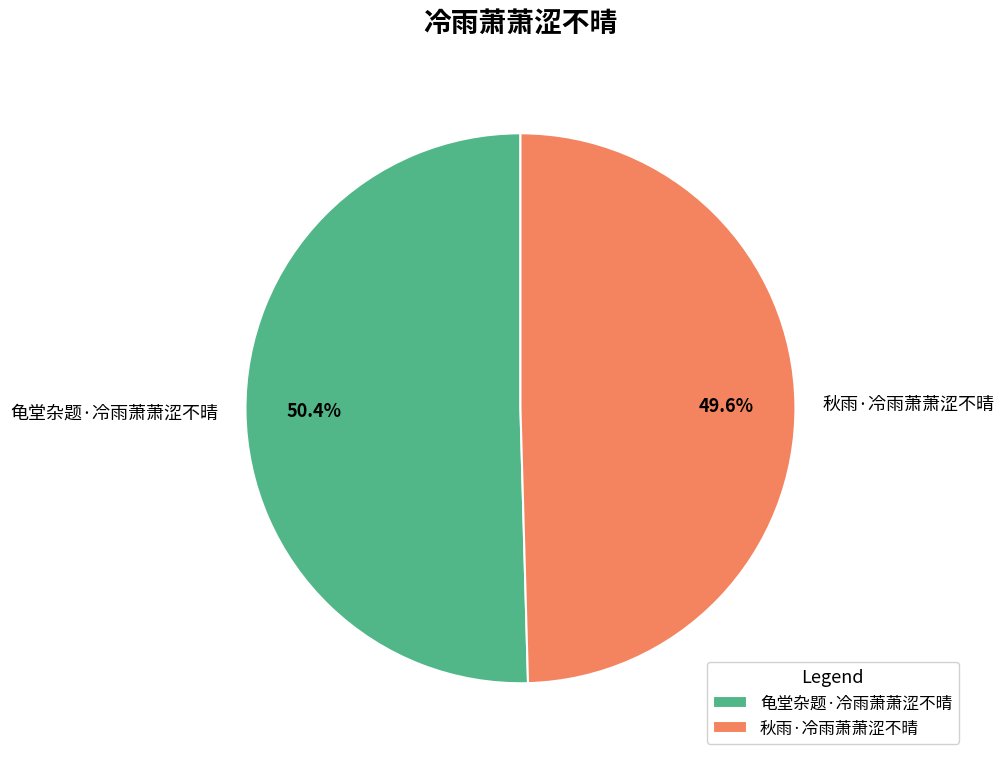

To the nearest percent, what is the average slice percentage?

50%